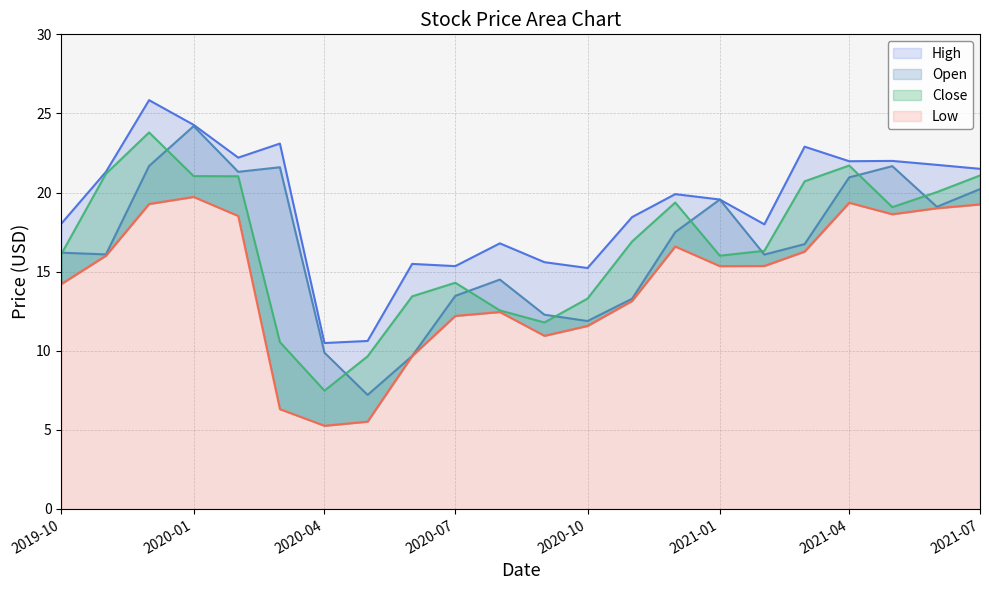

What is the sum of the High values at 2021-02-01 and 2020-04-01?

28.5